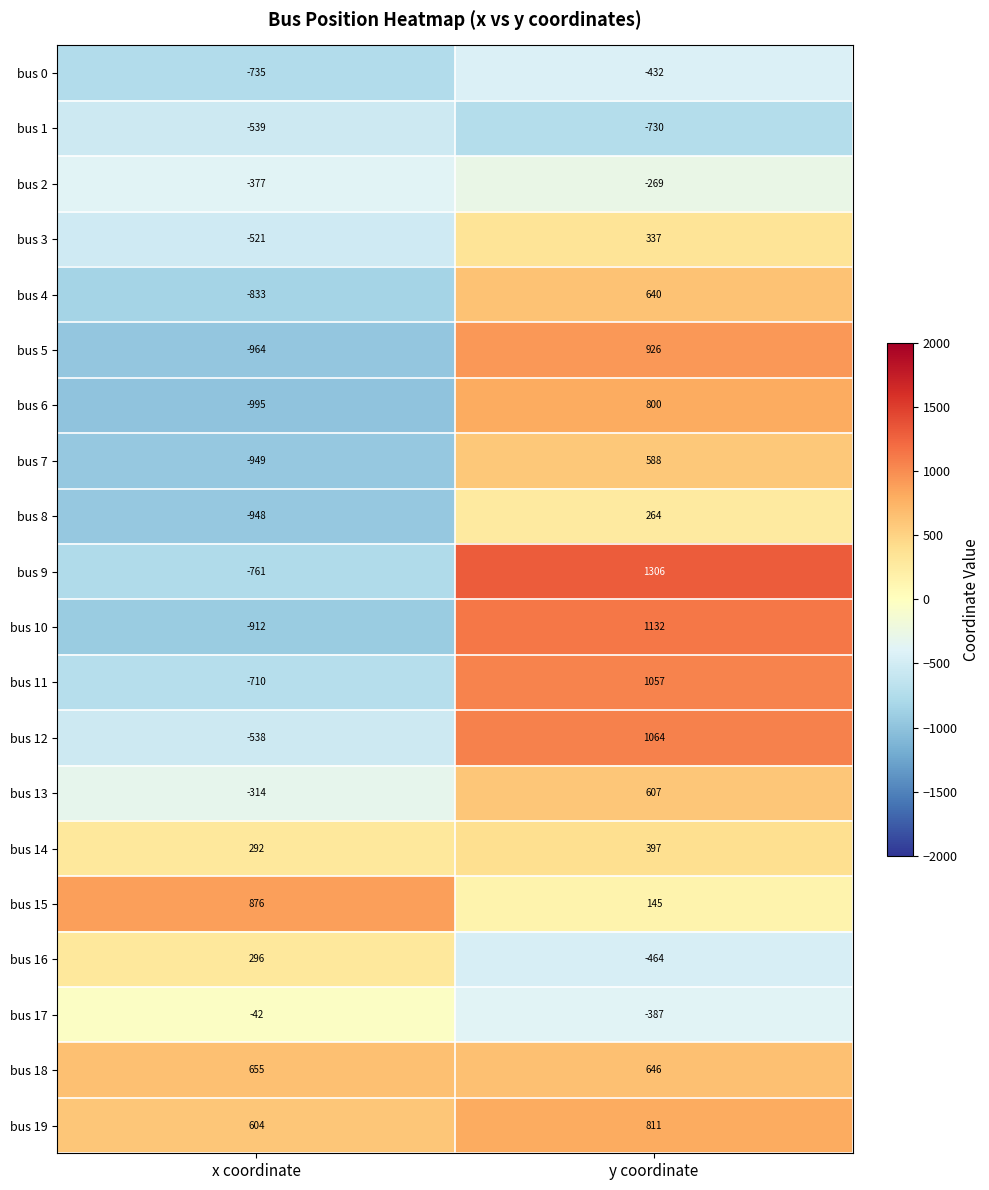

The bus 19 series shows 938 at x coordinate. True or false?

False